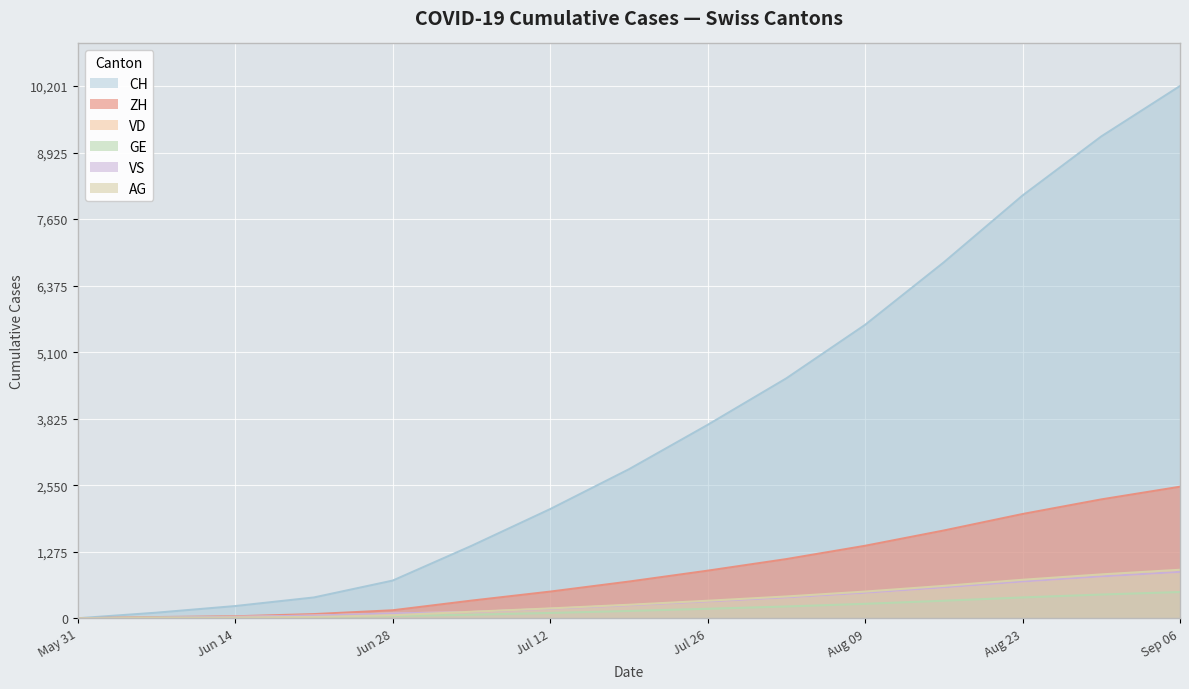

What is the average value of the VS series?

329